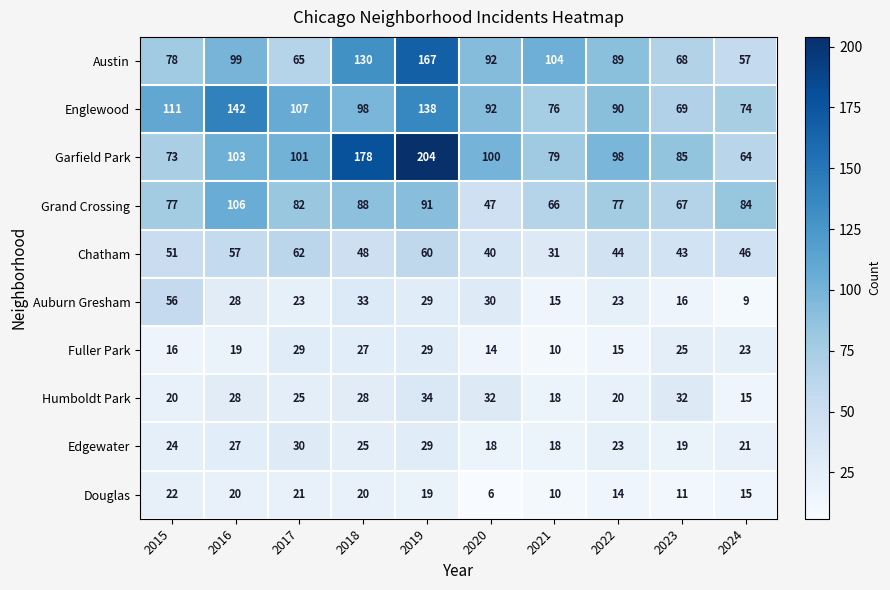

What is the spread (max minus min) of values at 2023?

74